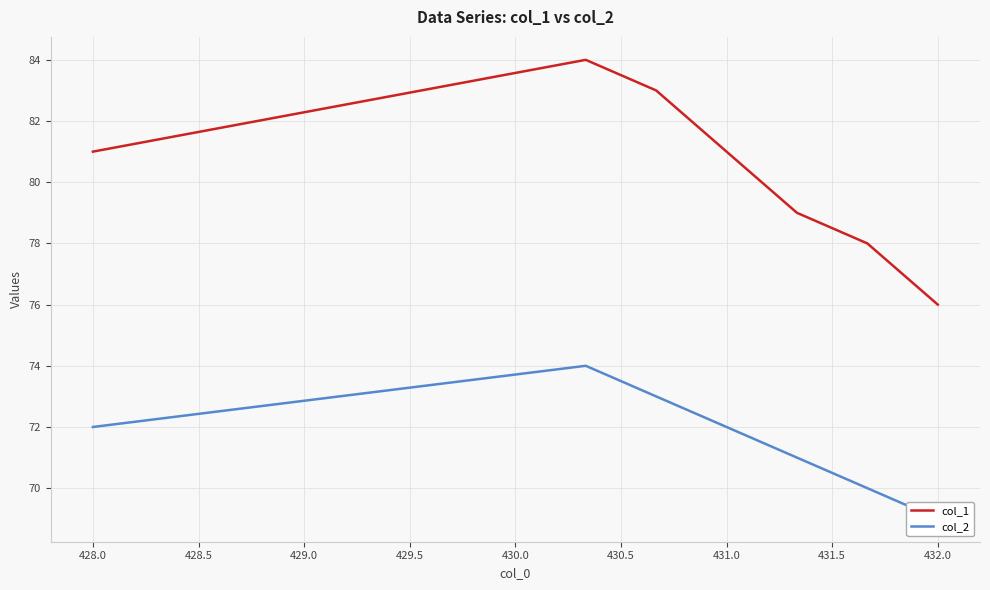

Is it true that col_1 equals 120 at 432.0?

False